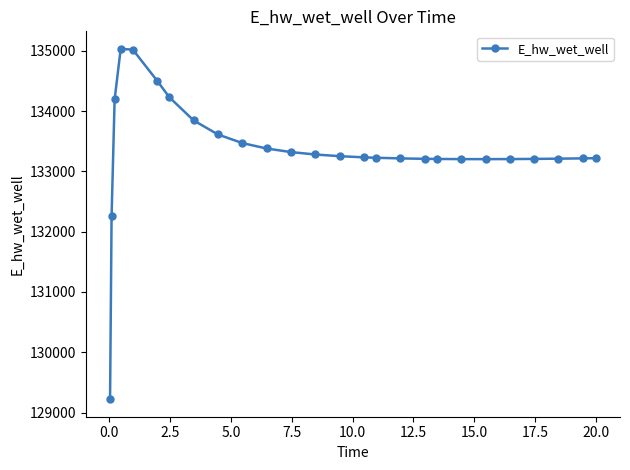

What is the value of the 15th point from the left?

133233.5